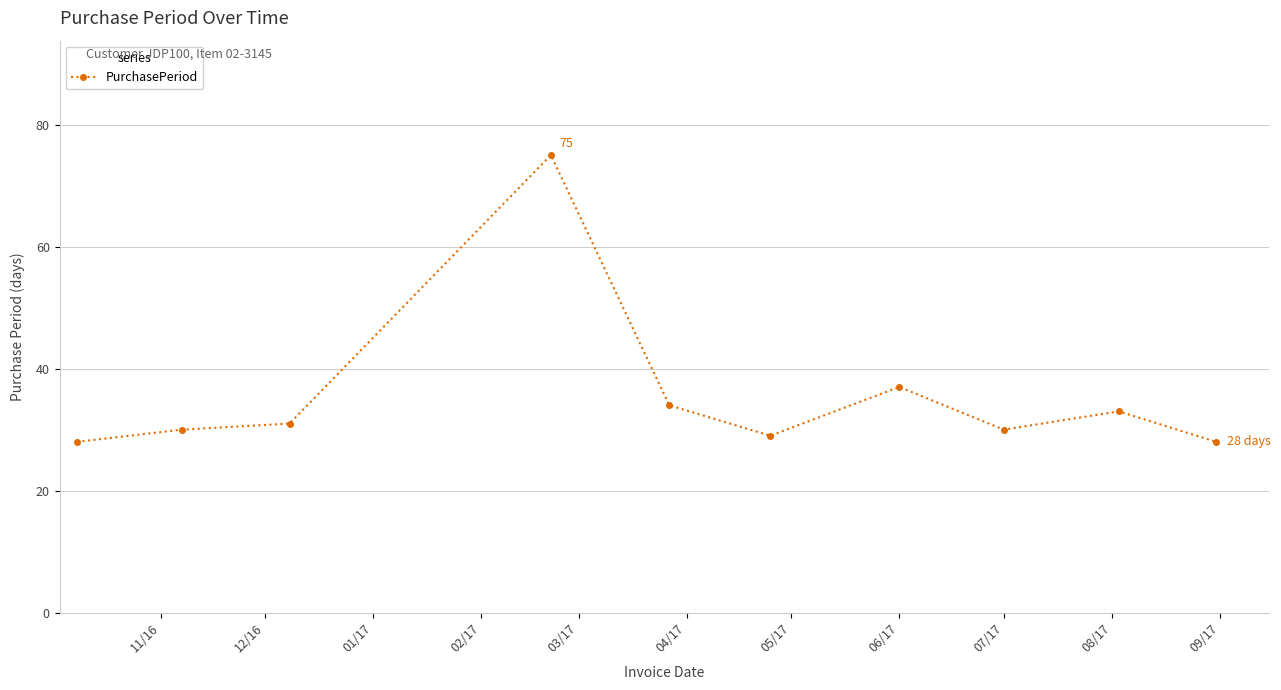

Reading left to right, list all the values displayed in this chart.

28	30	31	75	34	29	37	30	33	28